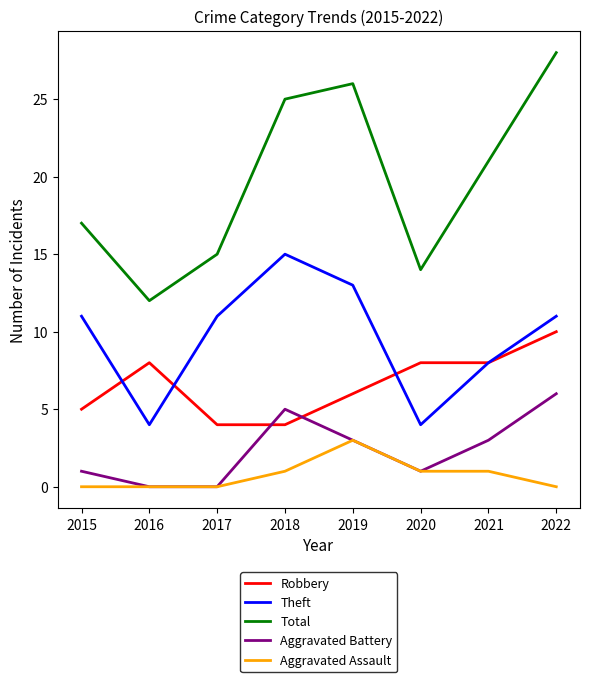

Which category has the highest value across all series?

2022